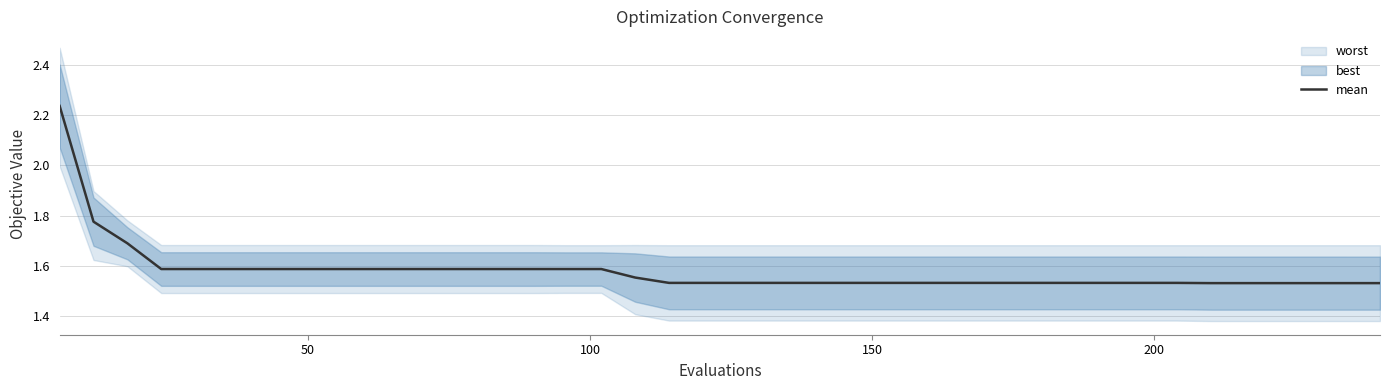

Does the chart have visible grid lines?

Yes